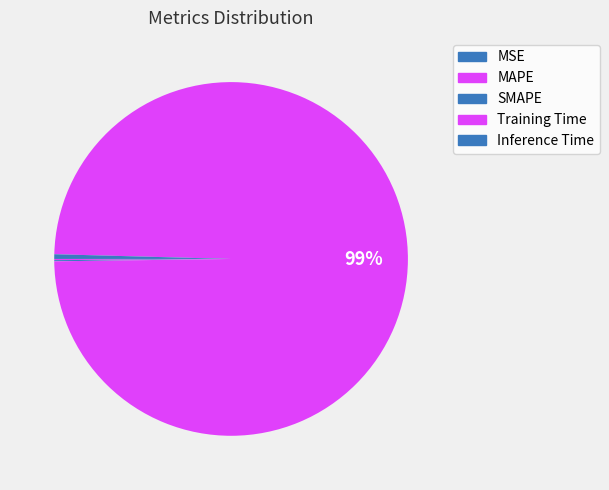

Is there a majority slice in this chart?

Yes